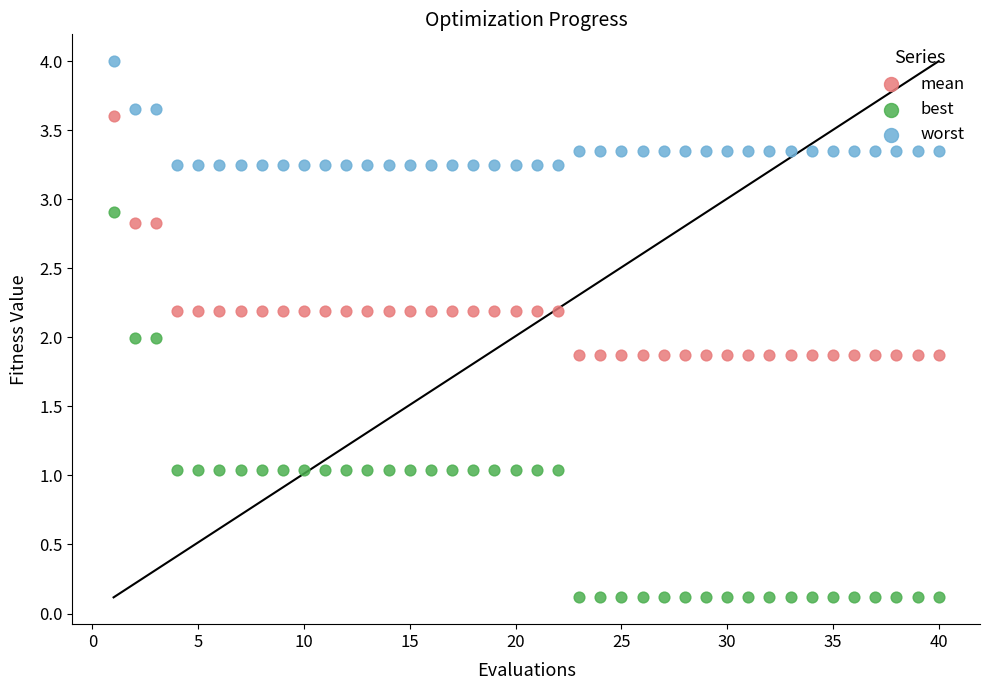

What are all the series names shown in the legend?

mean, best, worst